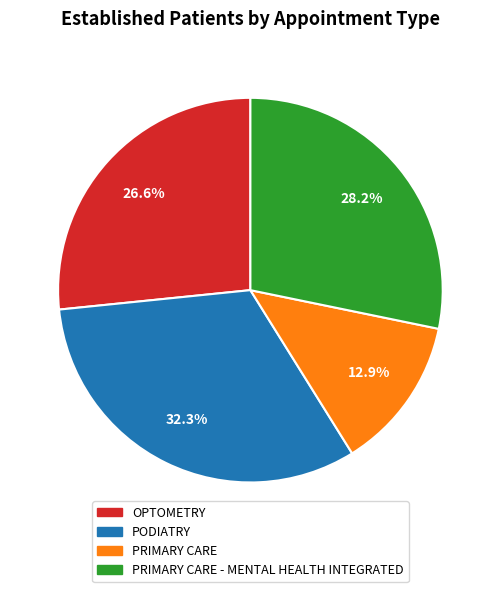

Is there any slice that represents more than half of the pie?

No